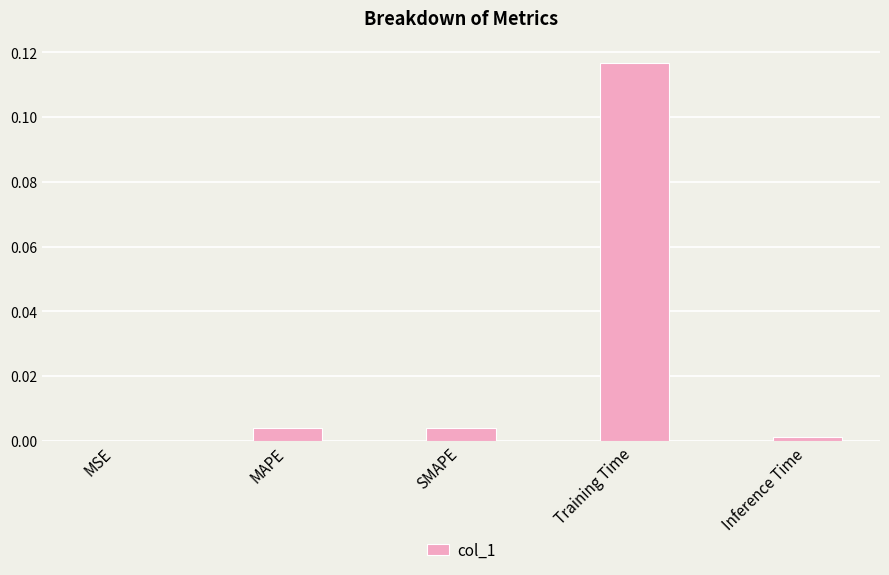

At which category does the chart reach its peak across all series?

Training Time